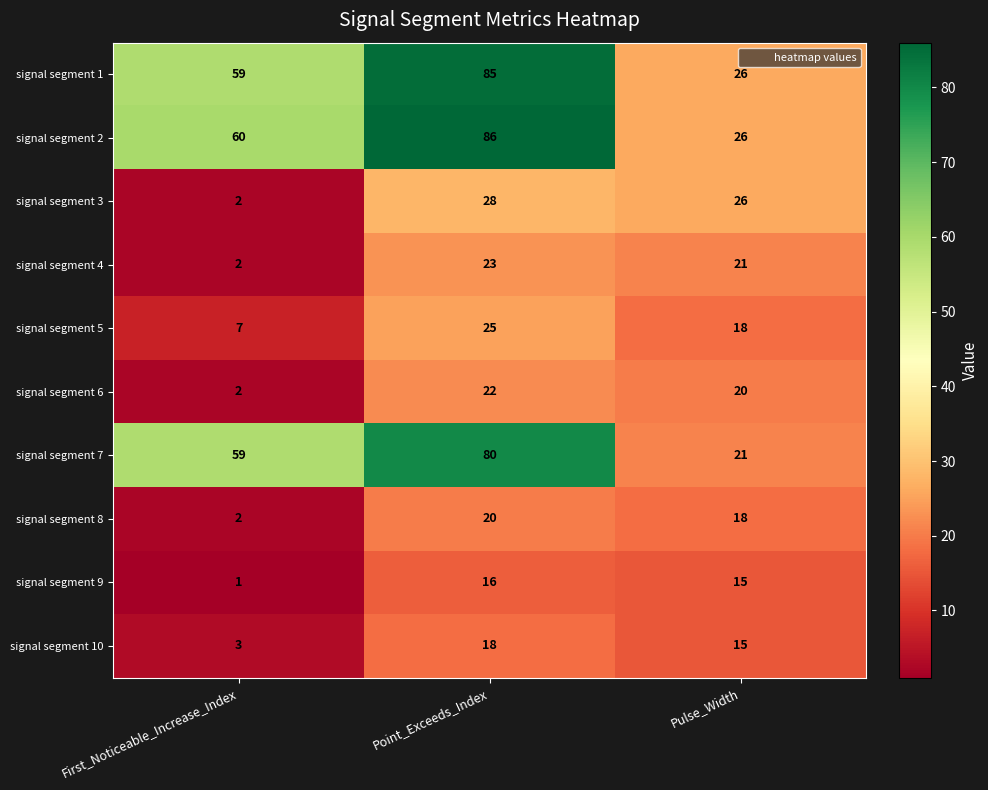

Rank the series at Point_Exceeds_Index from highest to lowest value.

signal segment 2, signal segment 1, signal segment 7, signal segment 3, signal segment 5, signal segment 4, signal segment 6, signal segment 8, signal segment 10, signal segment 9